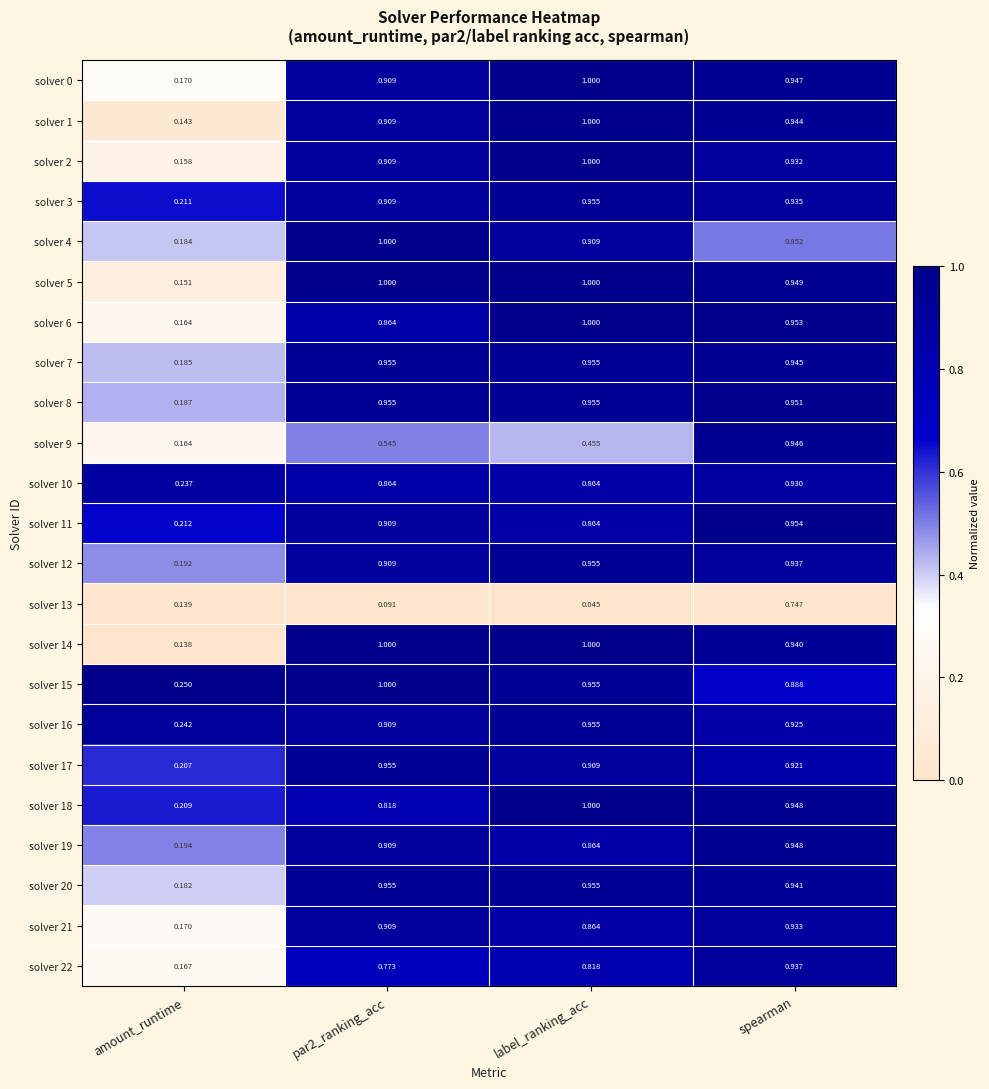

Is the value of solver 6 at label_ranking_acc greater than the value of solver 16 at label_ranking_acc?

Yes